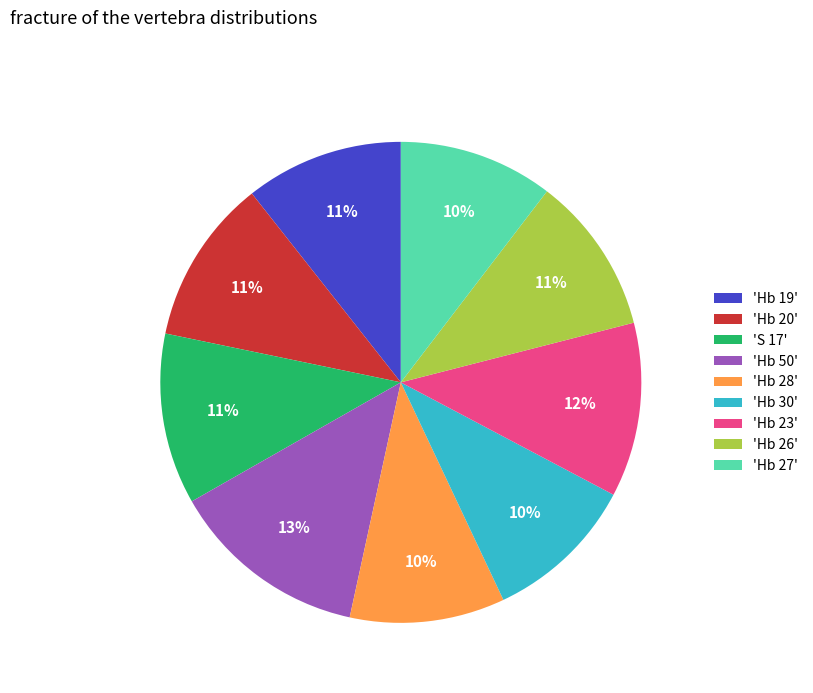

Is the sum of 'Hb 20' and 'S 17' greater than half?

No